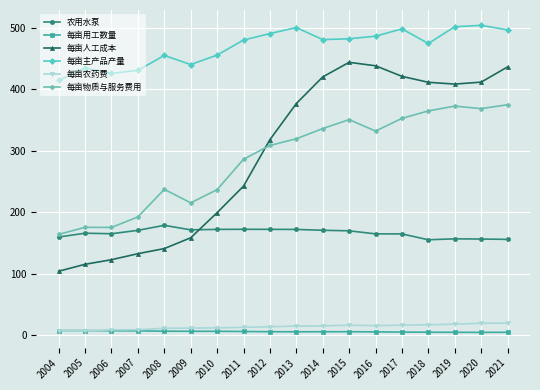

What is the smallest value displayed?

4.6